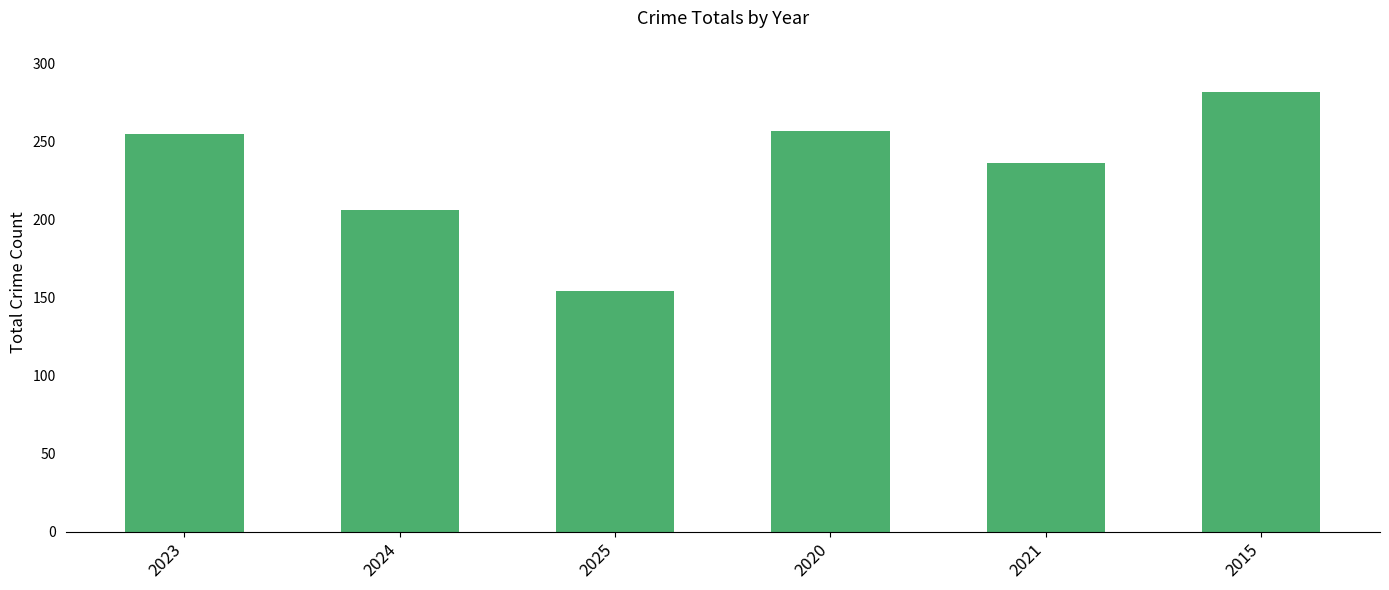

What is the label of the 3rd bar from the left?

2025